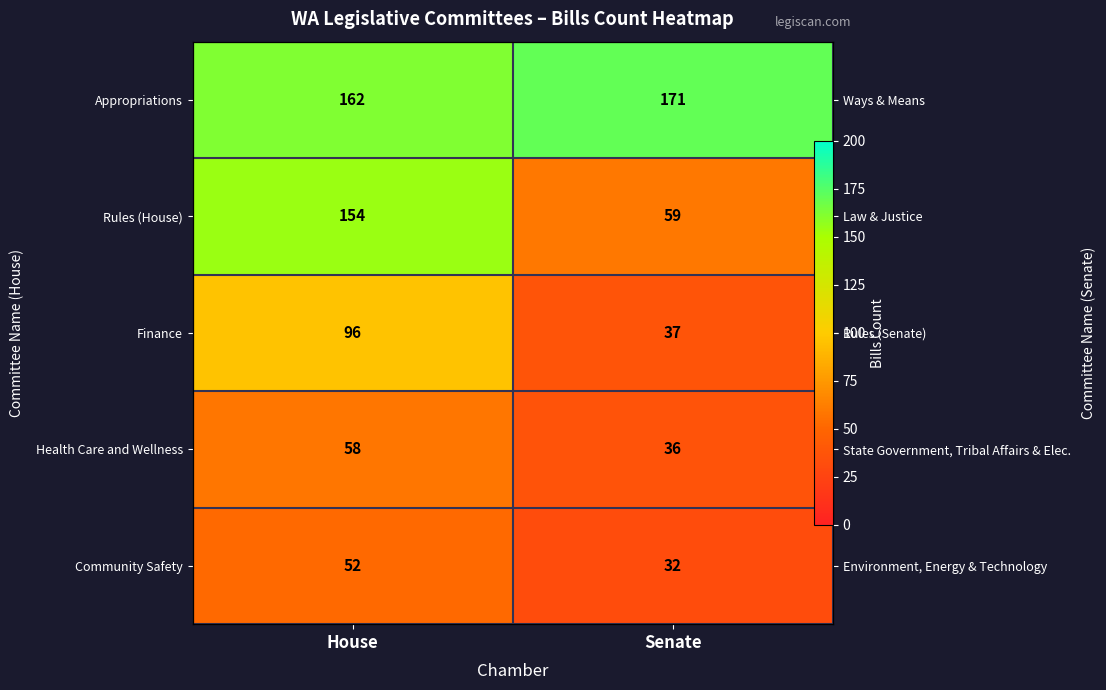

Which category has the highest value across all series?

Senate